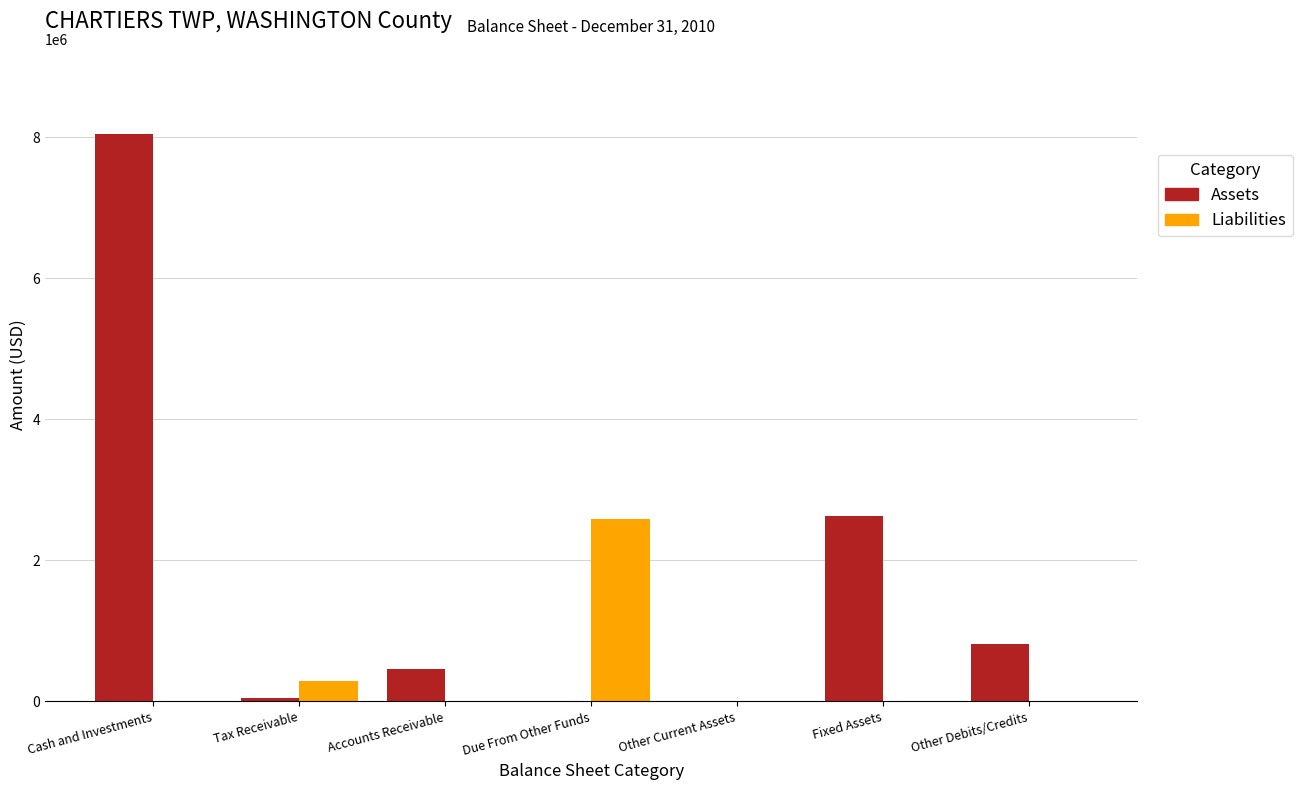

Count the number of data series in this chart.

2